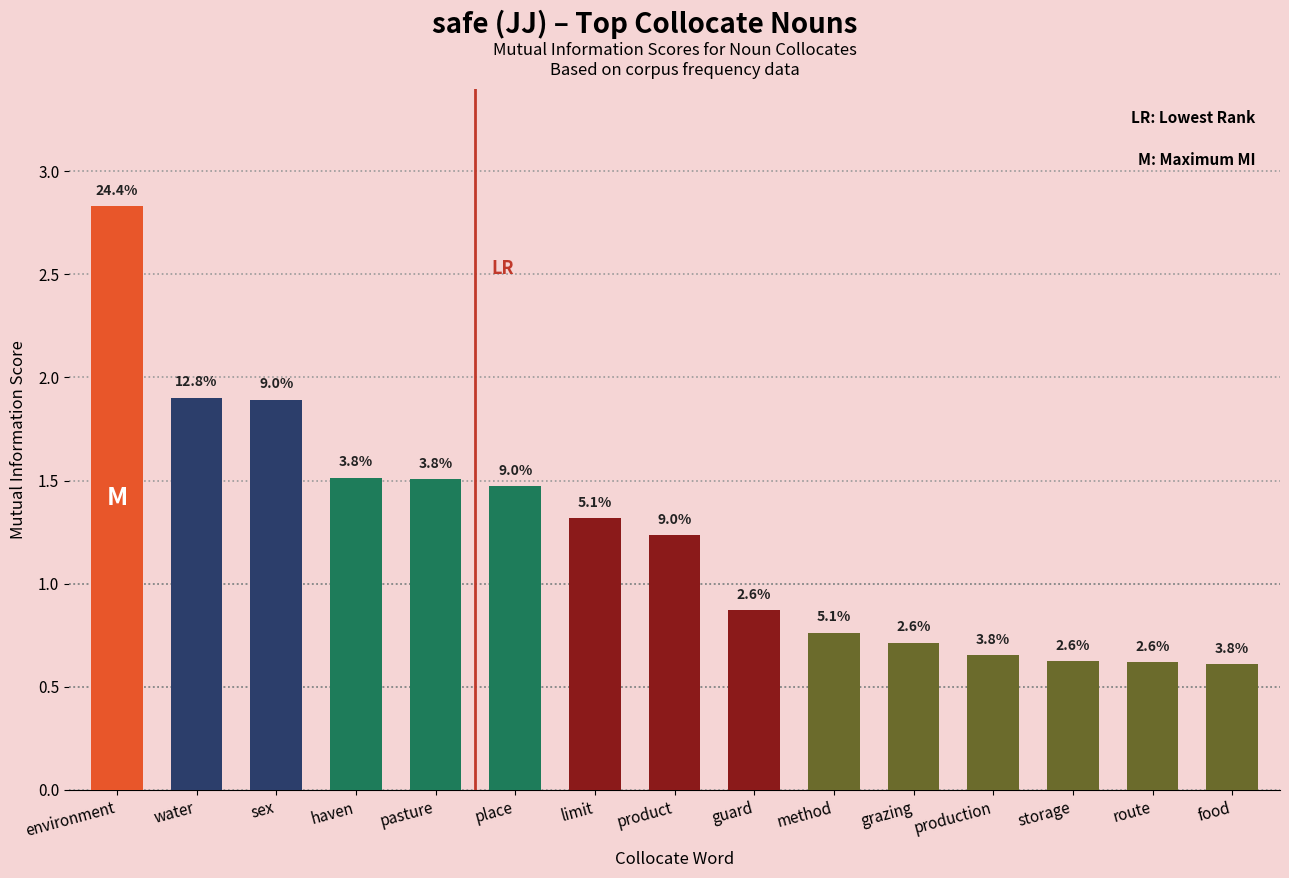

True or false: the data shows 1.3 at limit.

True